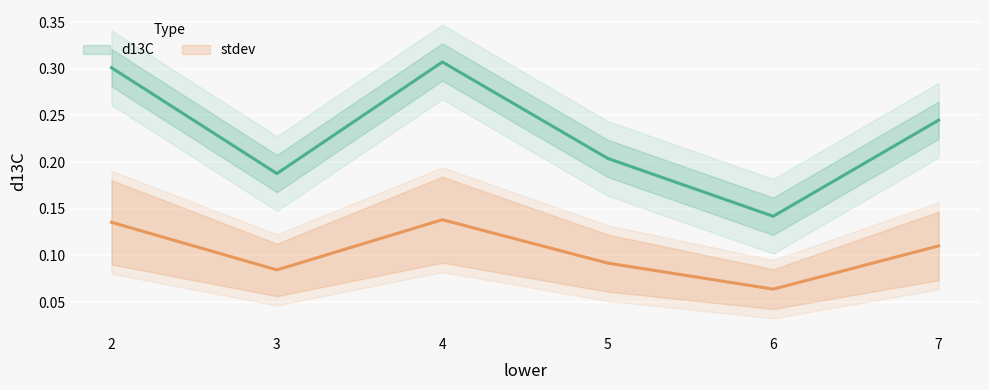

What is the sum of all values?

1.4